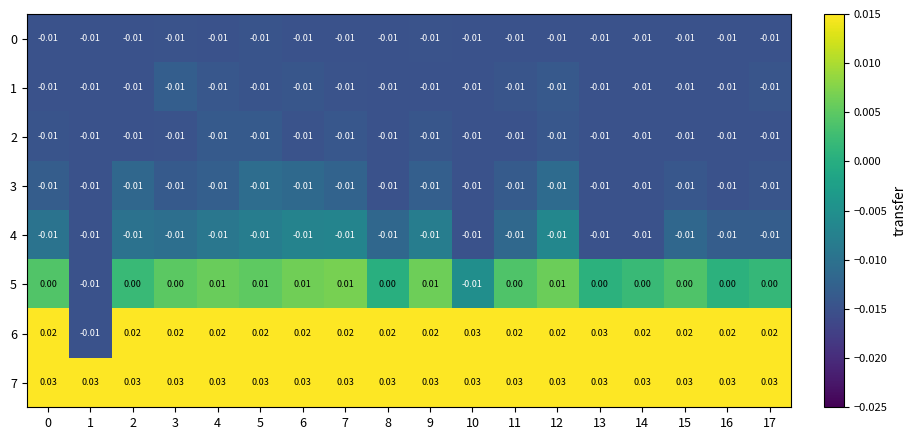

Is the value of 2 at 11 greater than the value of 5 at 12?

No